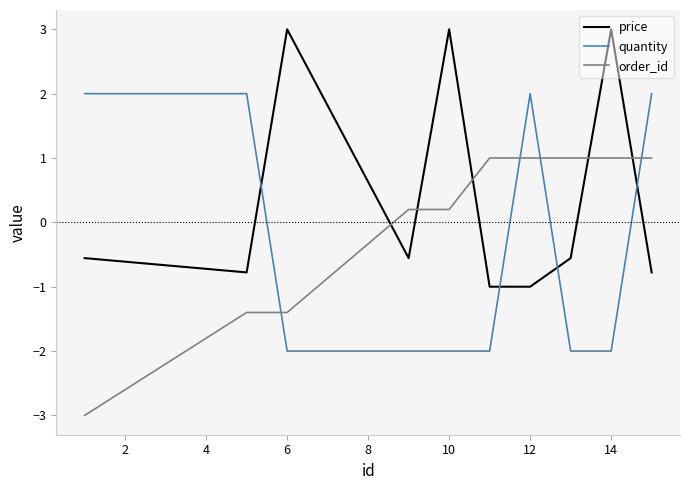

What is the greatest value displayed?

3.0